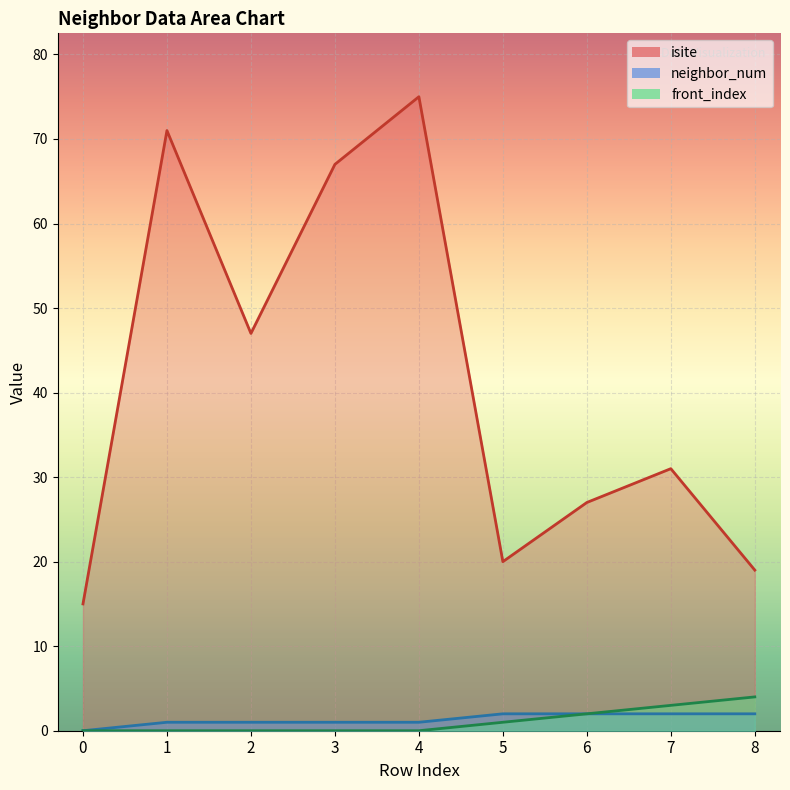

True or false: neighbor_num and front_index intersect in this chart.

False